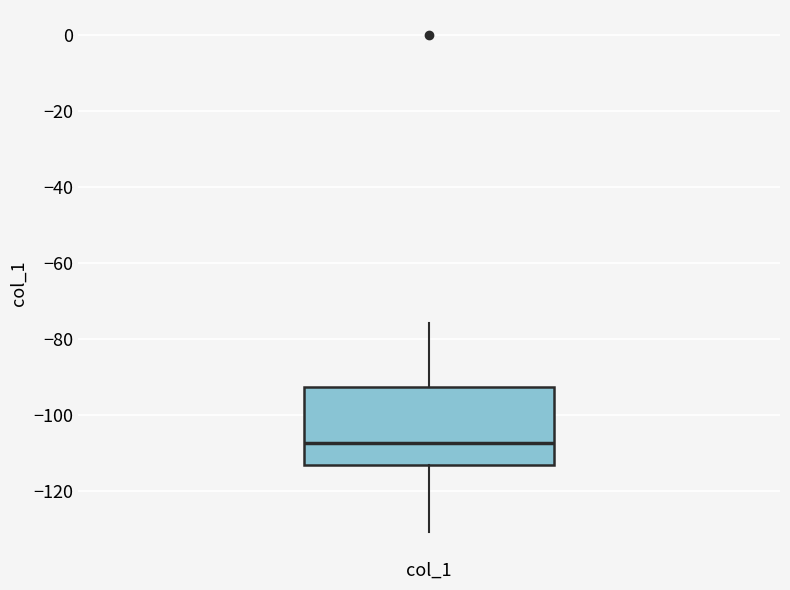

Transcribe this box plot: give where the median line is, the range the box spans, and where the two whiskers end, as read against the y-axis. The values are not printed on the chart, so give them approximately, as read against the axis.

median -108, box -114 to -92, whiskers -130 to -76